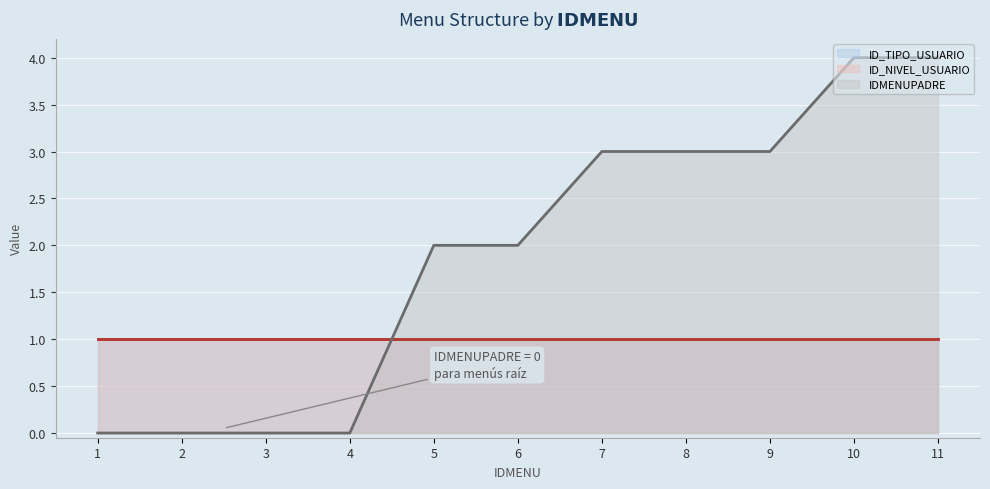

How many data points does each series have?

11